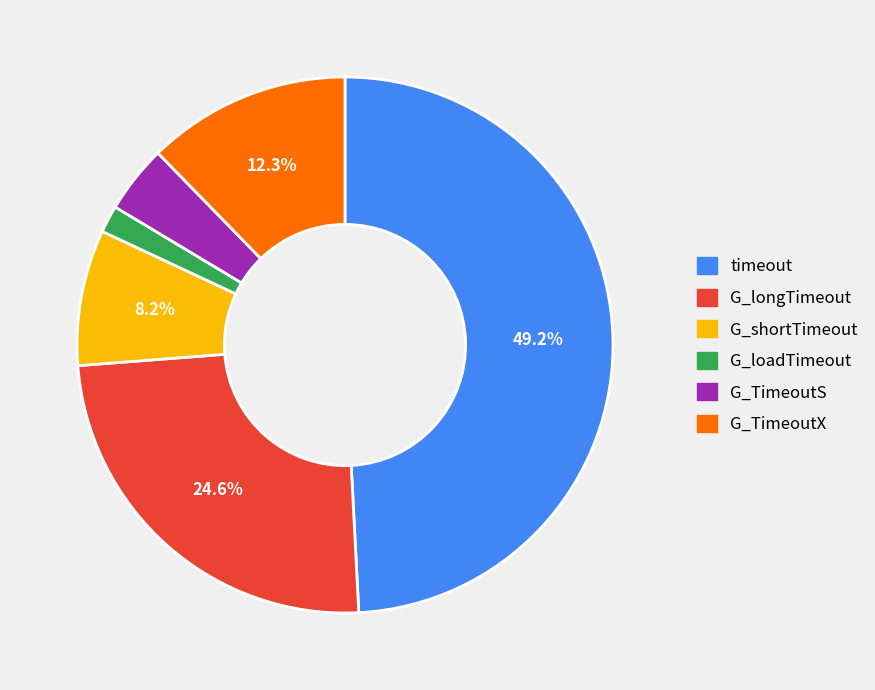

Count the number of slices in the pie.

6